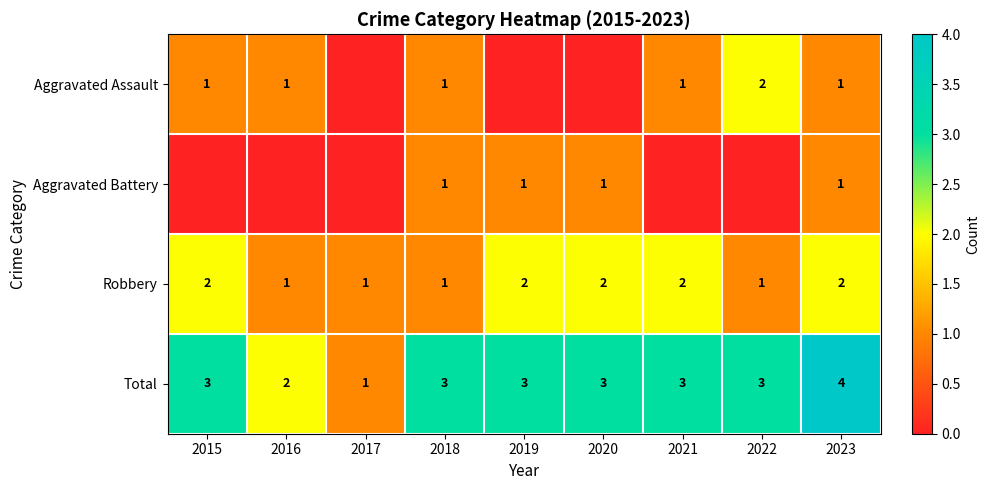

Count the Robbery values in the range 1 to 2.

9